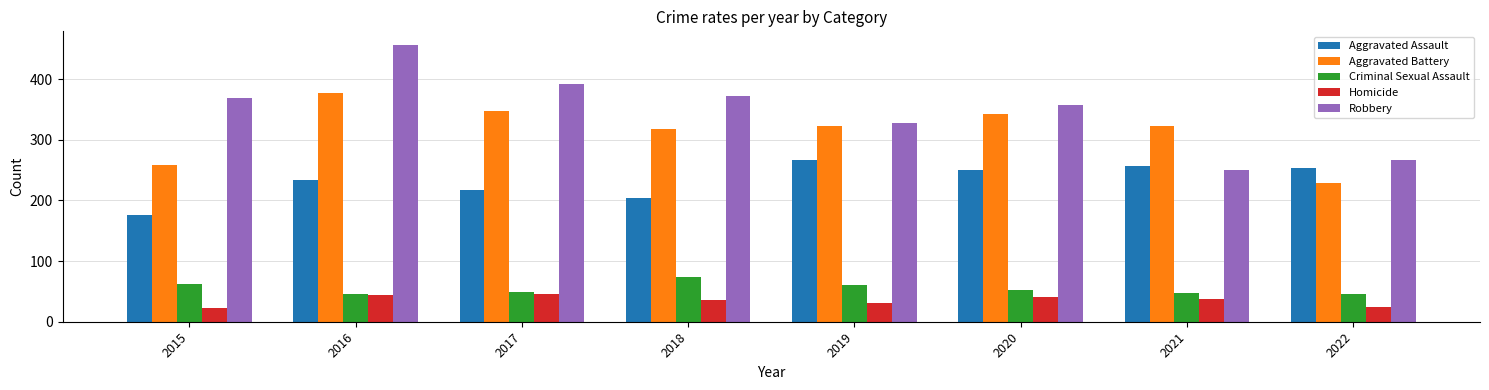

What is the difference between the Aggravated Assault values at 2021 and 2017?

38